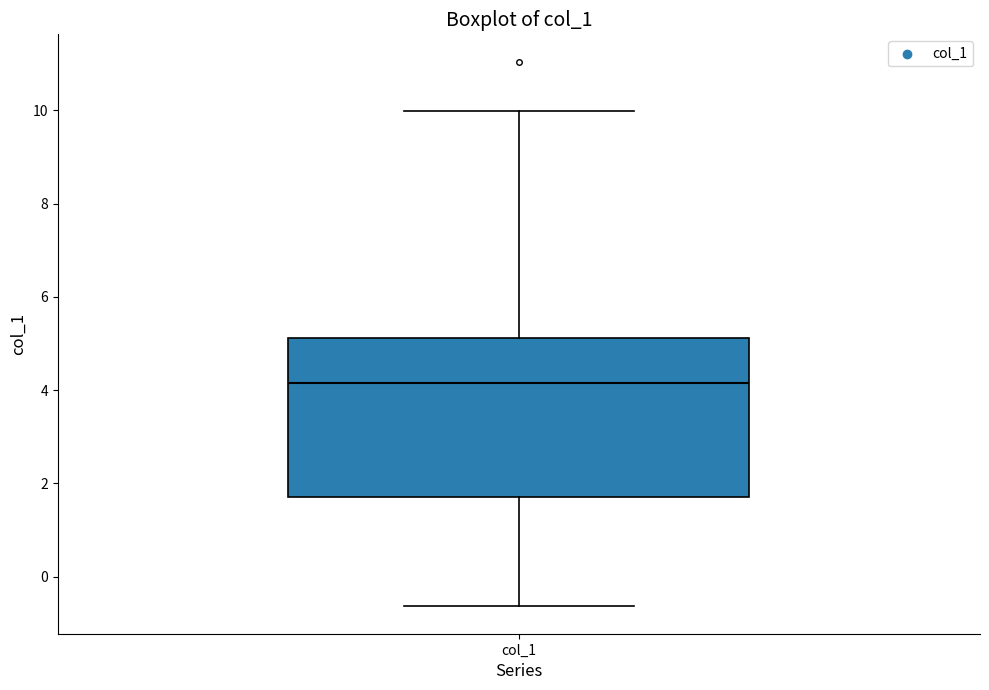

Transcribe this box plot: give where the median line is, the range the box spans, and where the two whiskers end, as read against the y-axis. The values are not printed on the chart, so give them approximately, as read against the axis.

median 4.2, box 1.8 to 5.2, whiskers -0.6 to 10.0